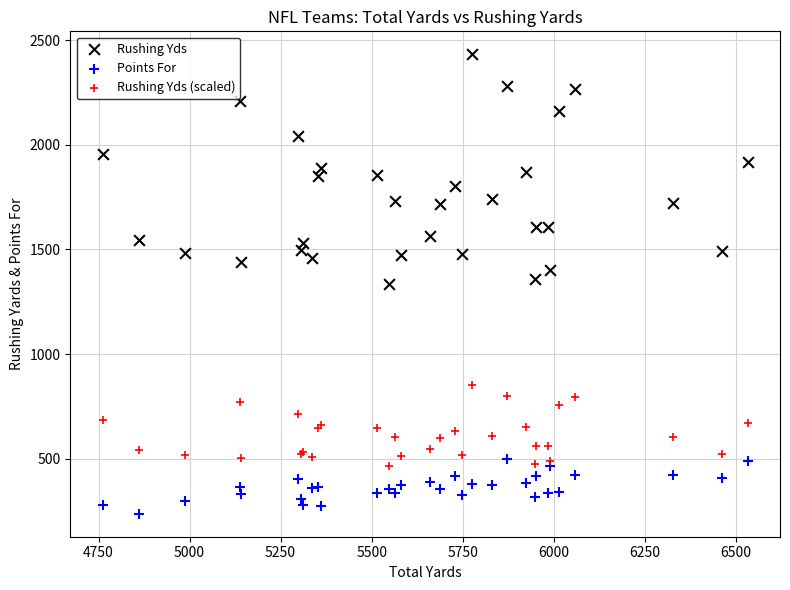

Which series has the largest Y range (max minus min)?

Rushing Yds